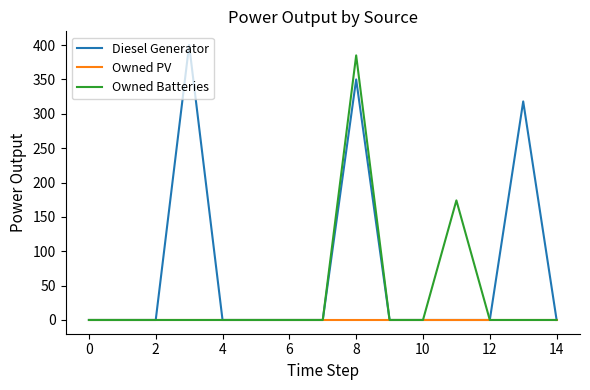

What is the maximum value shown in the chart?

400.0